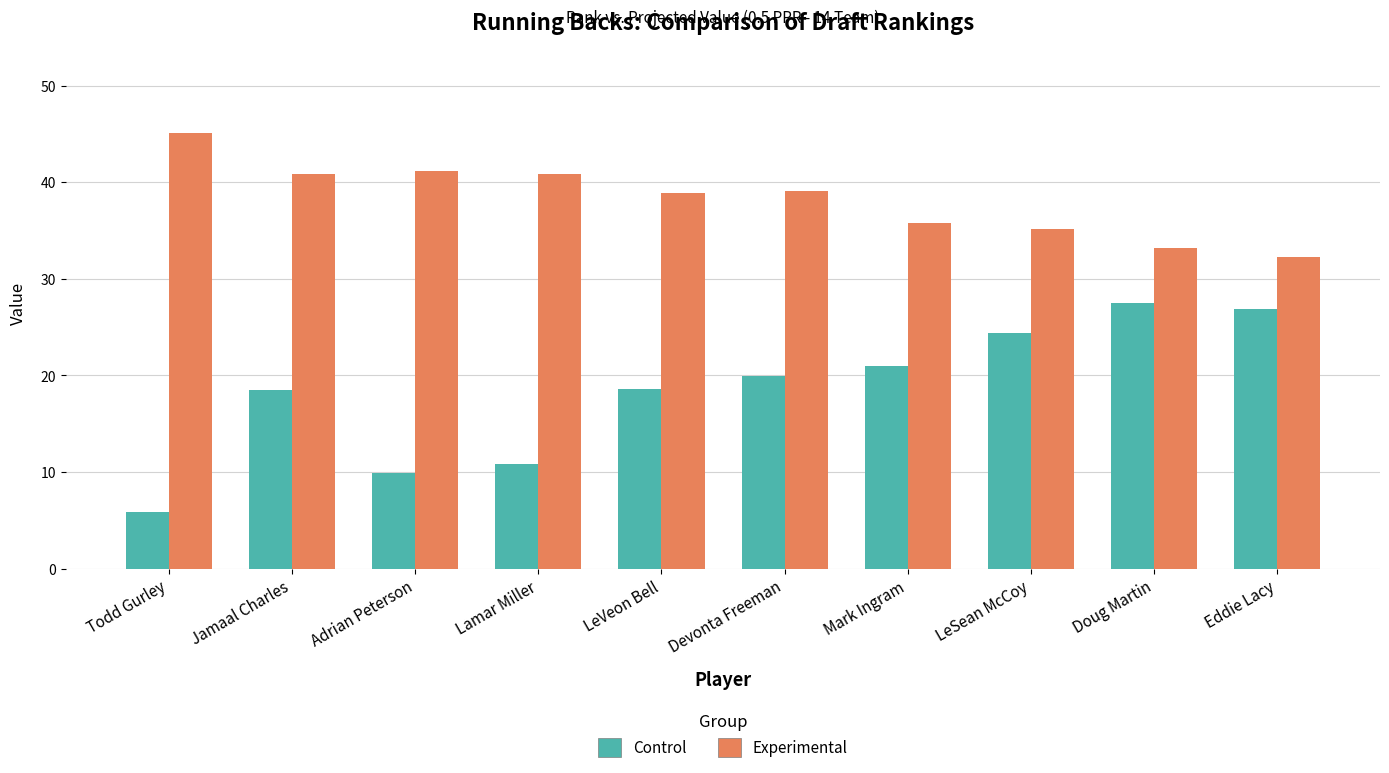

What is the label of the 6th bar from the right?

LeVeon Bell